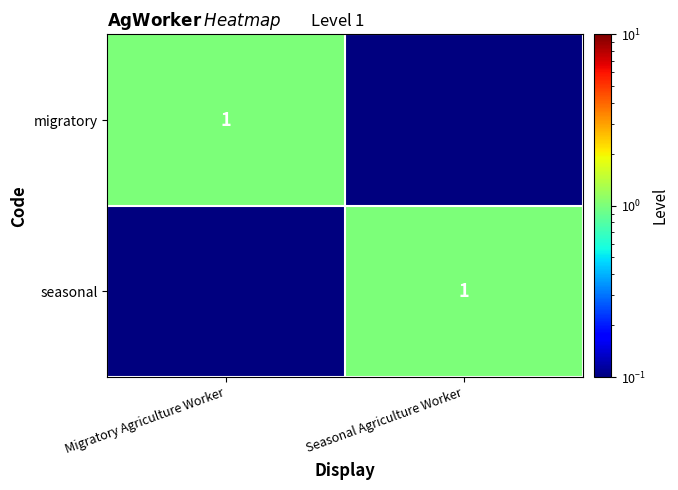

The value of migratory at Migratory Agriculture Worker is 1.0. True or false?

True